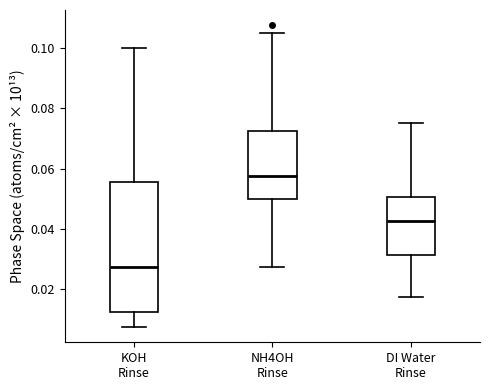

Where does the lower whisker of the box for NH4OH Rinse end on the y-axis? The values are not printed on the chart, so give them approximately, as read against the axis.

0.028